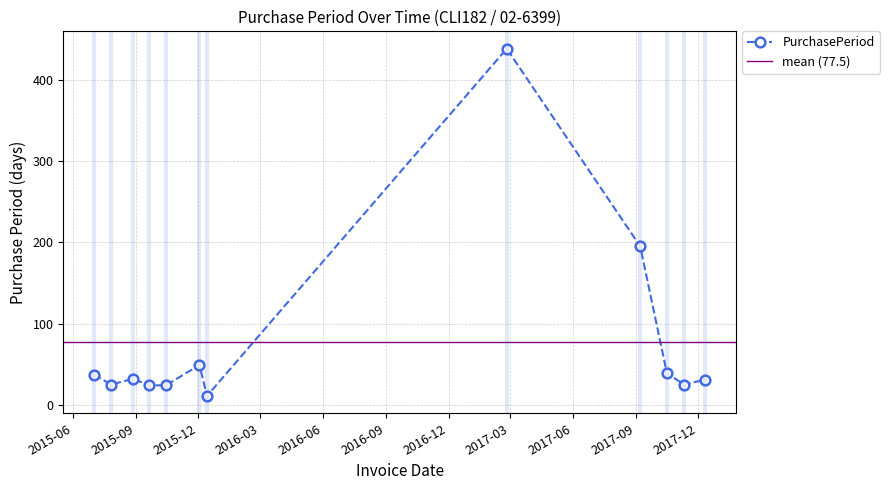

How many distinct data groups are displayed?

1